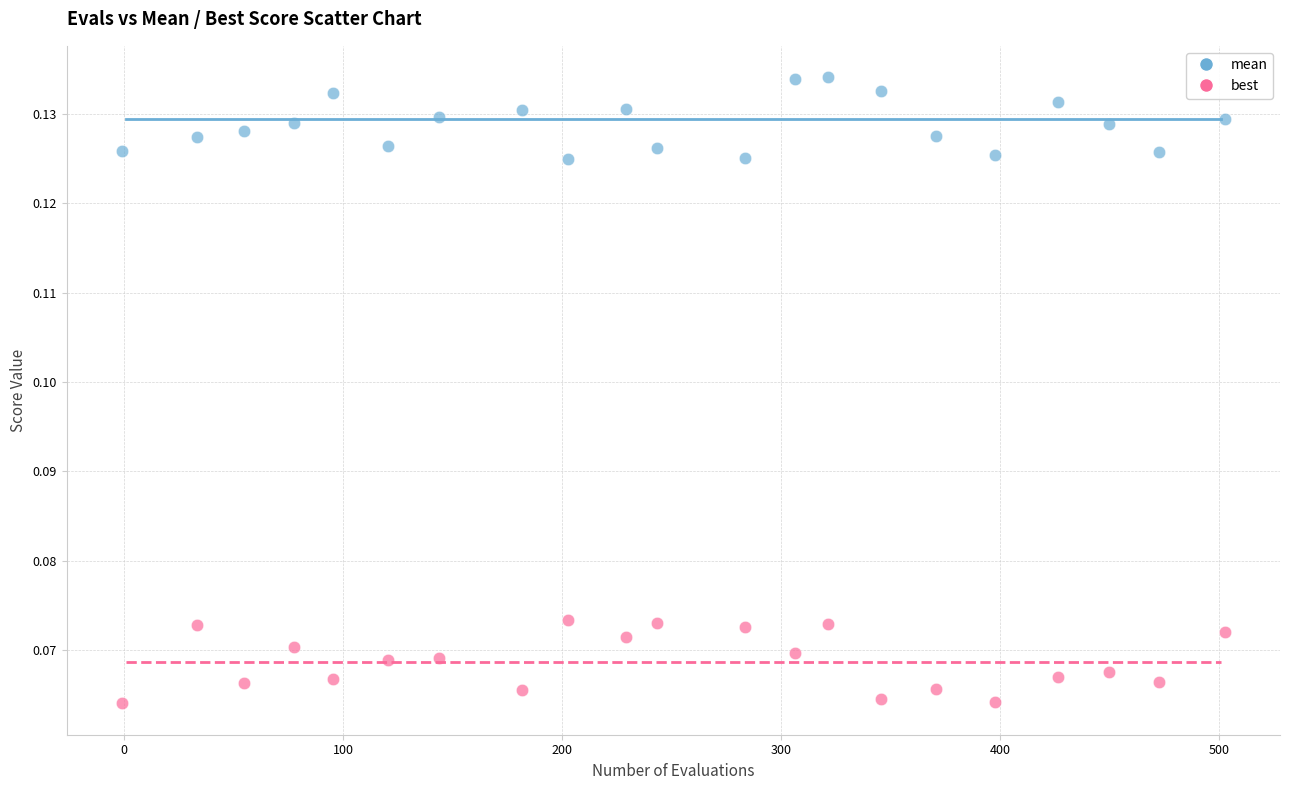

What are all the series names shown in the legend?

mean, best